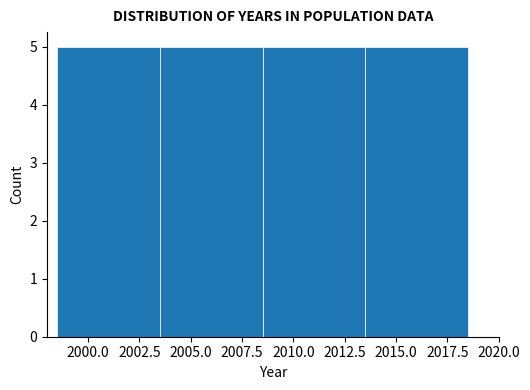

Reading left to right, transcribe this chart: for each bar, give the range it covers on the x-axis and its height. The values are not printed on the chart, so give them approximately, as read against the axis.

1998.5 to 2003.5: 5
2003.5 to 2008.5: 5
2008.5 to 2013.5: 5
2013.5 to 2018.5: 5